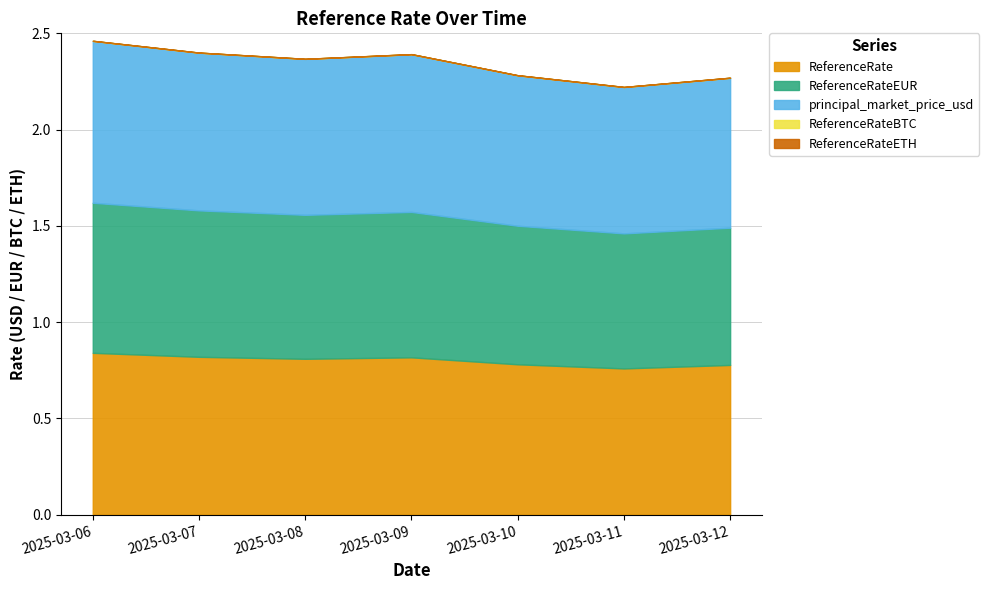

Count the number of categories in the chart.

7